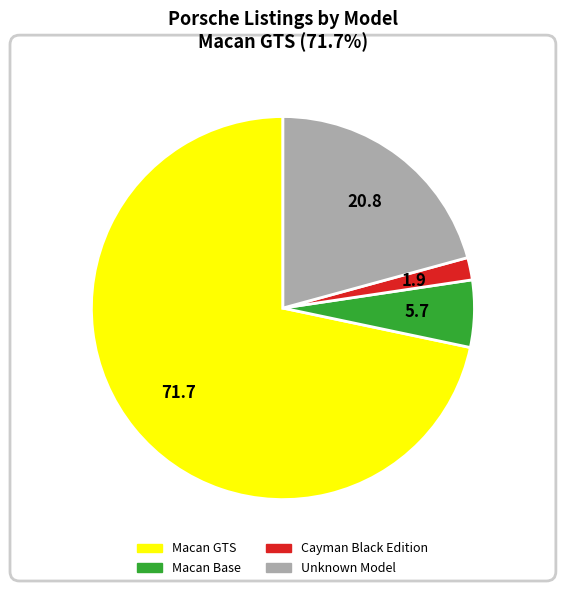

Combined, do Macan Base and Cayman Black Edition account for over 50%?

No